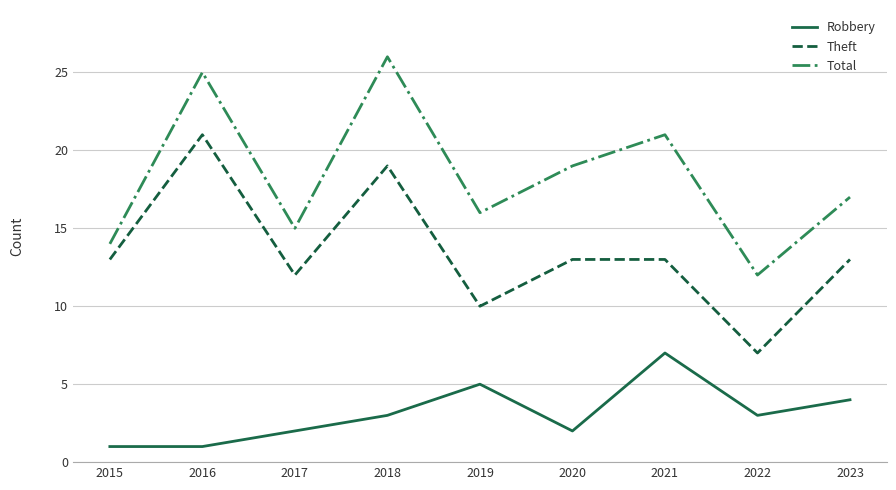

List the series in order of their overall mean, highest first.

Total, Theft, Robbery